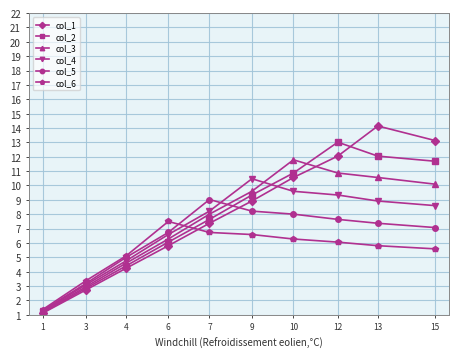

Reading right to left, extract all data points from this chart.

col_1: 15=13.1	13=14.1	12=12.0	10=10.6	9=8.9	7=7.4	6=5.8	4=4.2	3=2.7	1=1.1
col_2: 15=11.7	13=12.0	12=13.0	10=10.9	9=9.3	7=7.6	6=6.1	4=4.4	3=2.9	1=1.2
col_3: 15=10.1	13=10.6	12=10.9	10=11.8	9=9.6	7=8.0	6=6.3	4=4.6	3=3.0	1=1.2
col_4: 15=8.6	13=8.9	12=9.3	10=9.6	9=10.5	7=8.2	6=6.6	4=4.8	3=3.1	1=1.2
col_5: 15=7.1	13=7.4	12=7.6	10=8.0	9=8.2	7=9.0	6=6.7	4=5.0	3=3.2	1=1.3
col_6: 15=5.6	13=5.8	12=6.1	10=6.3	9=6.6	7=6.7	6=7.5	4=5.1	3=3.4	1=1.4